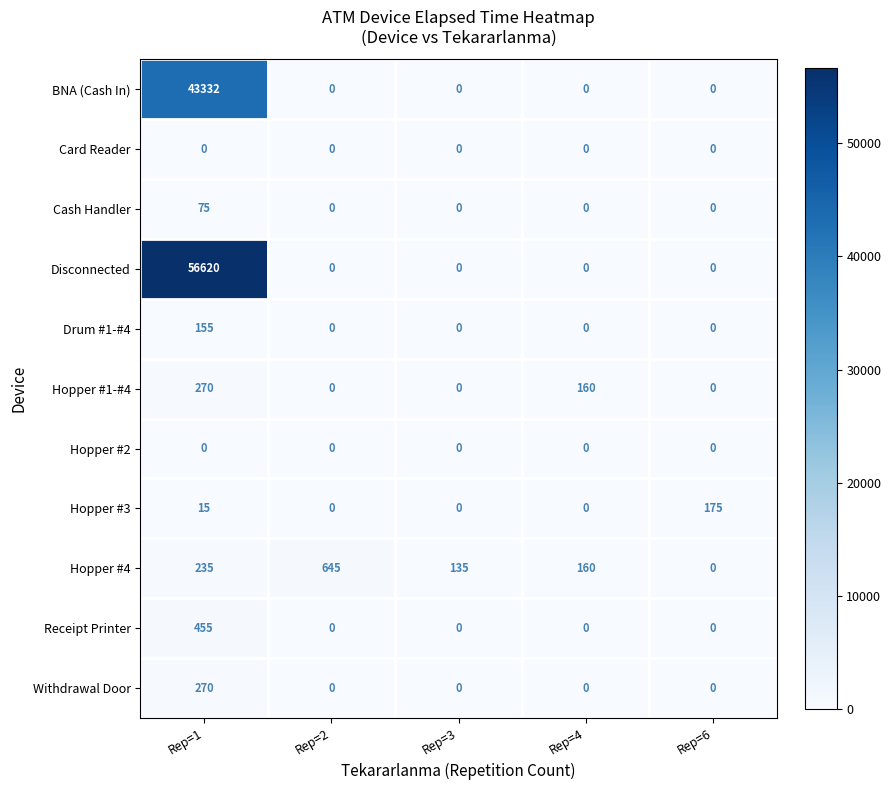

What is the greatest value displayed?

56620